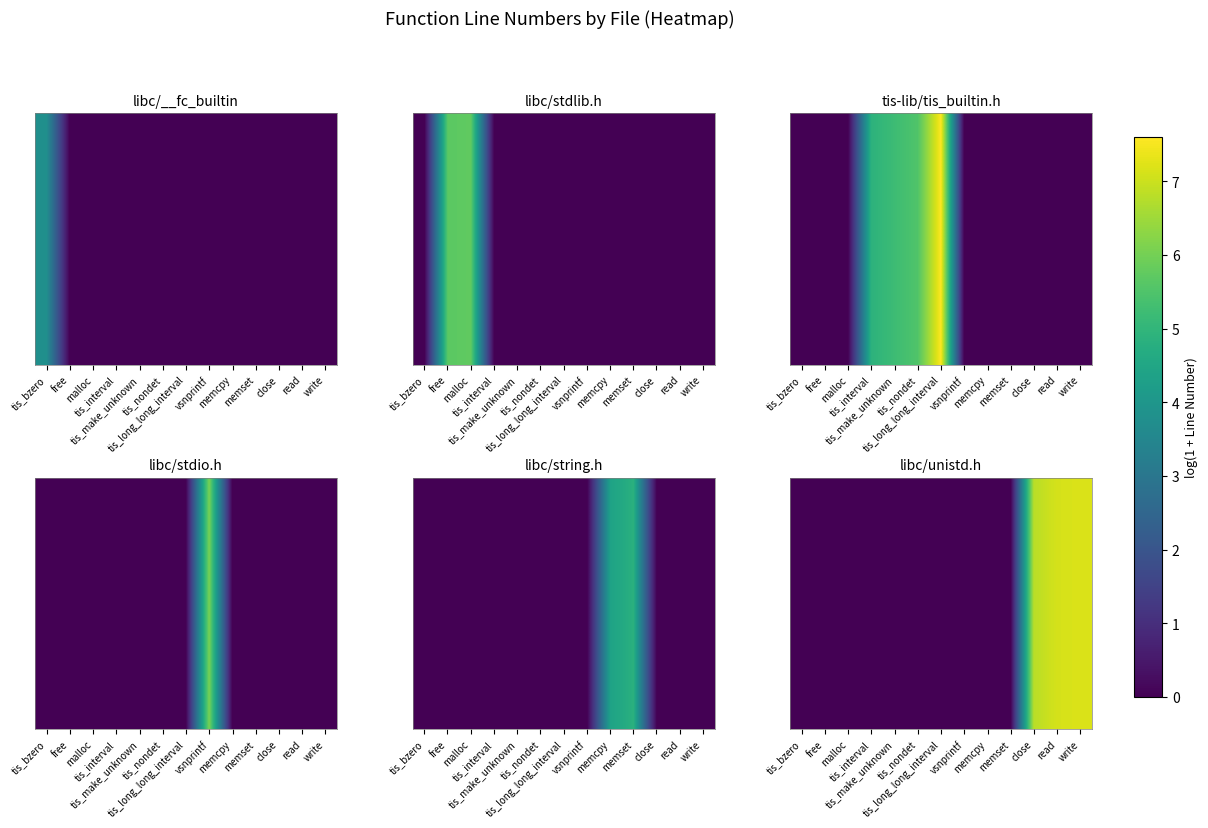

What is the average value of the libc/__fc_builtin series?

0.3